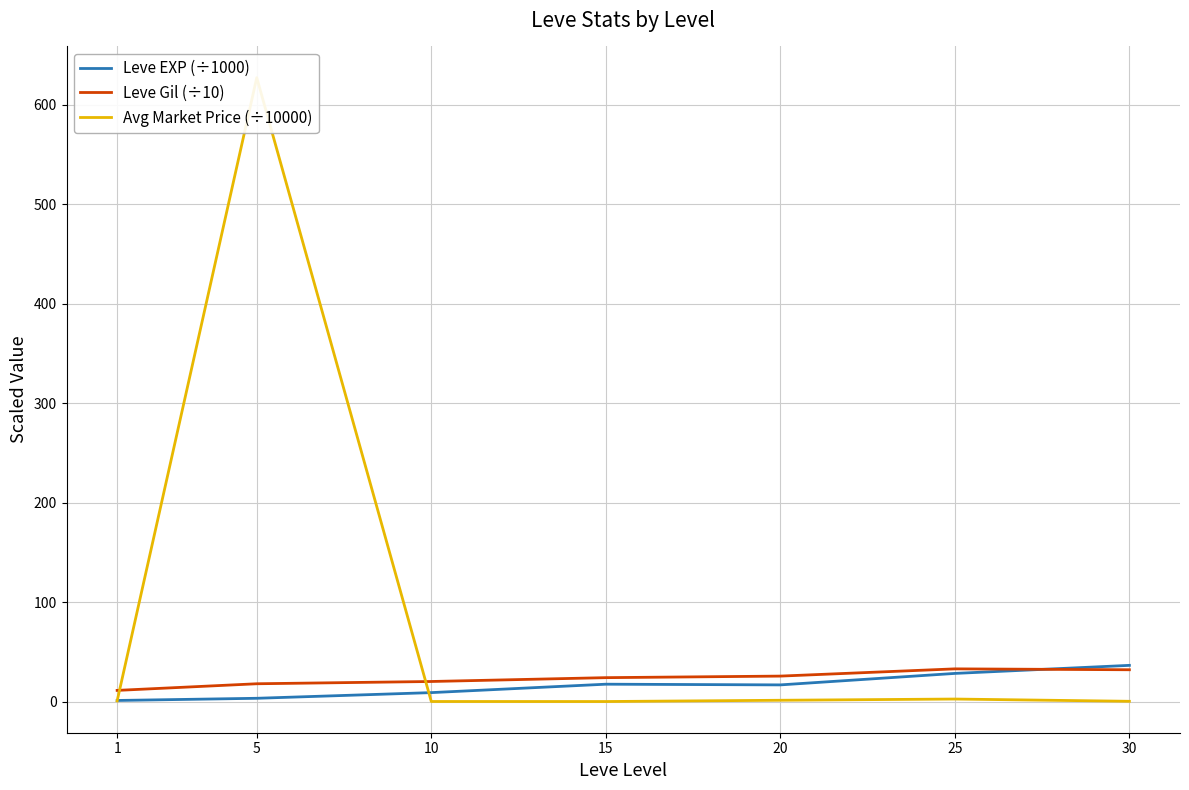

What is the maximum value shown in the chart?

627.0